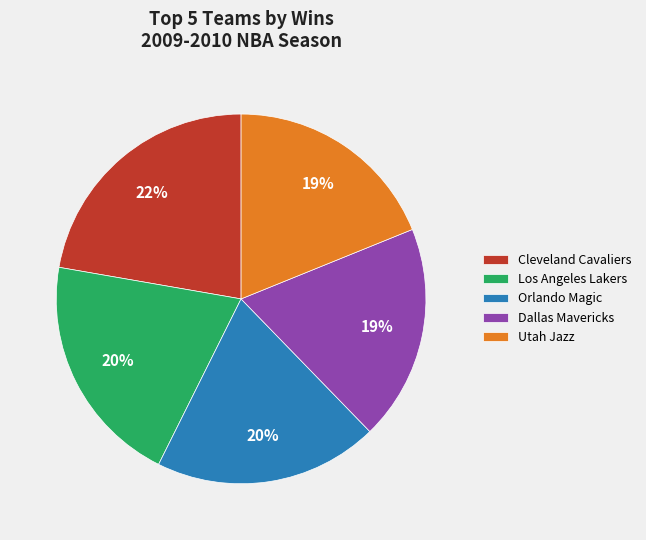

What percentage is the Orlando Magic slice, to the nearest percent?

20%